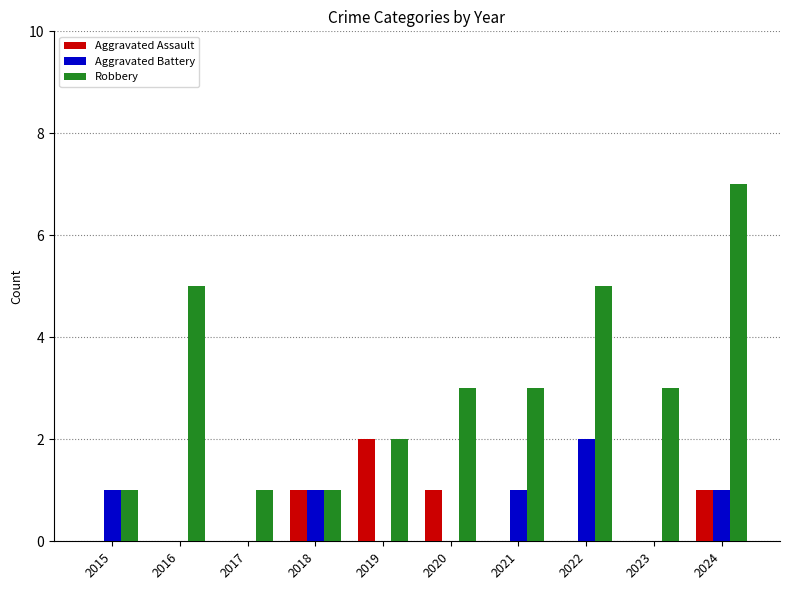

True or false: Aggravated Battery has a value of 0 at 2017.

True